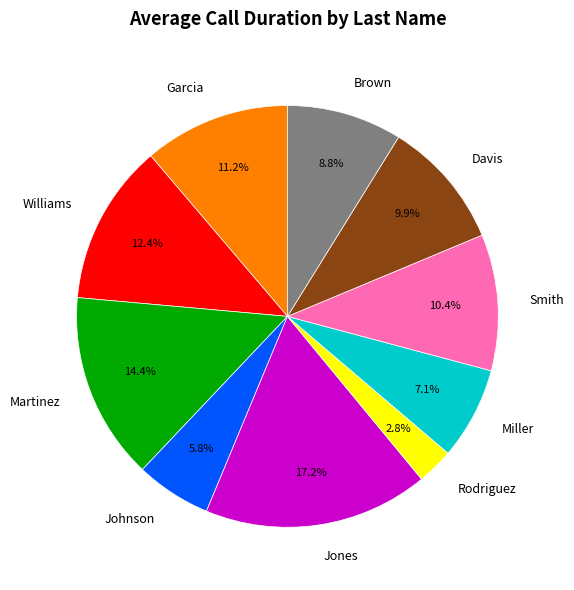

Approximately how many times larger is the value at Miller compared to Rodriguez?

2.5